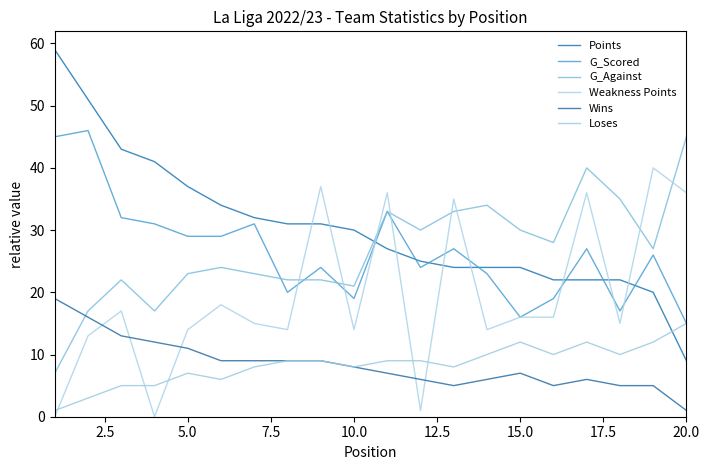

Is this an area chart (filled region under the line)?

No